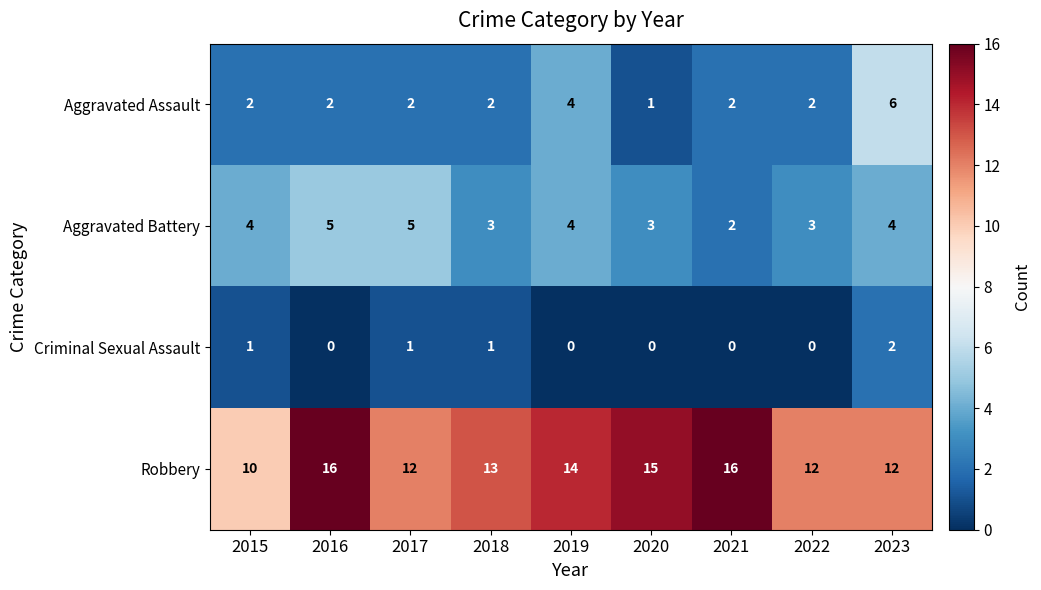

True or false: Aggravated Battery has a value of 9 at 2017.

False